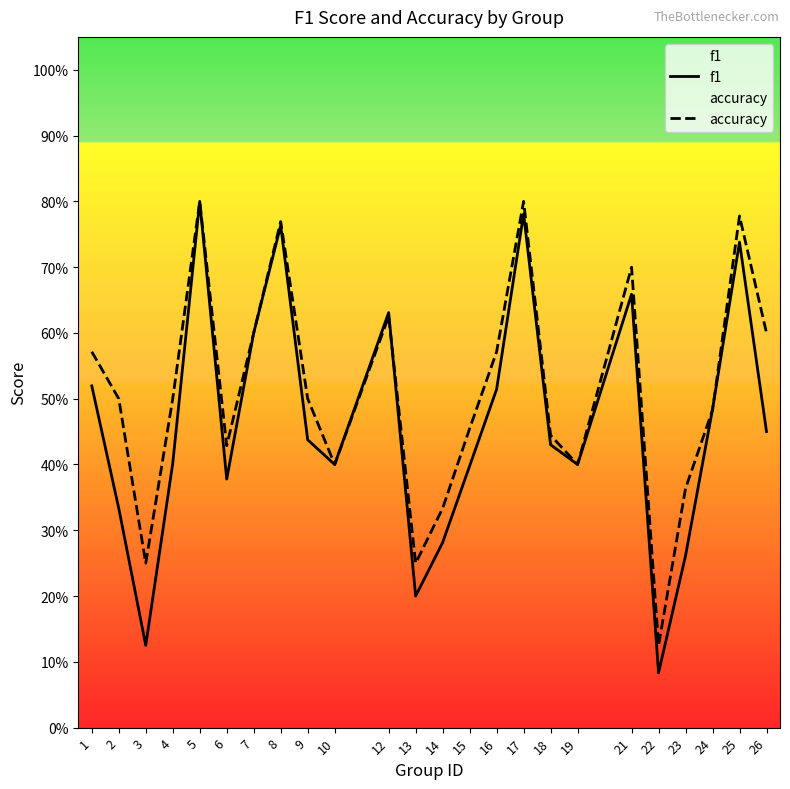

What is the value of the accuracy point at the 15th from the left?

0.6